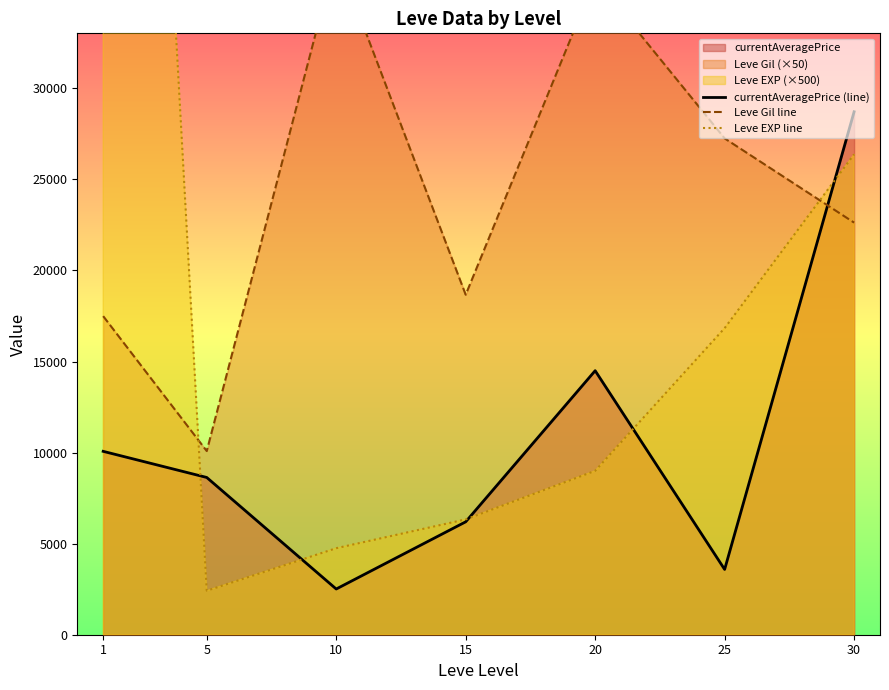

Where does the Leve EXP line series first go above 9000?

1